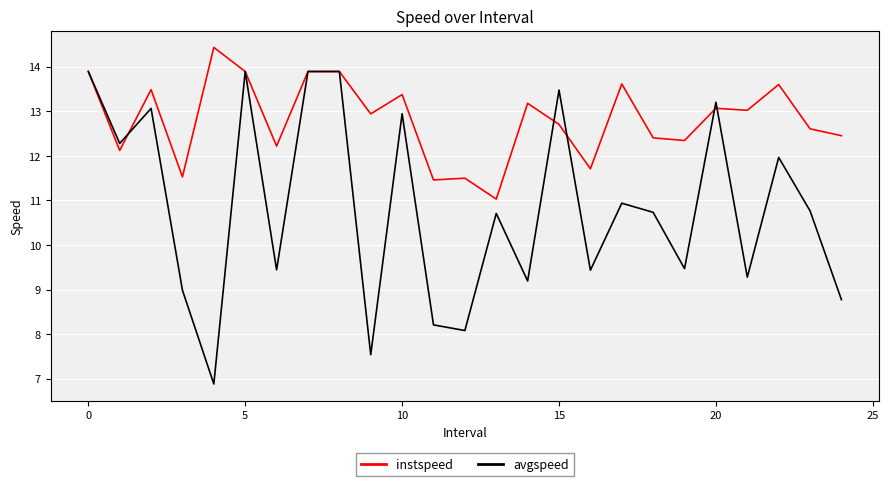

Rank the series by their maximum value, from lowest to highest.

avgspeed, instspeed